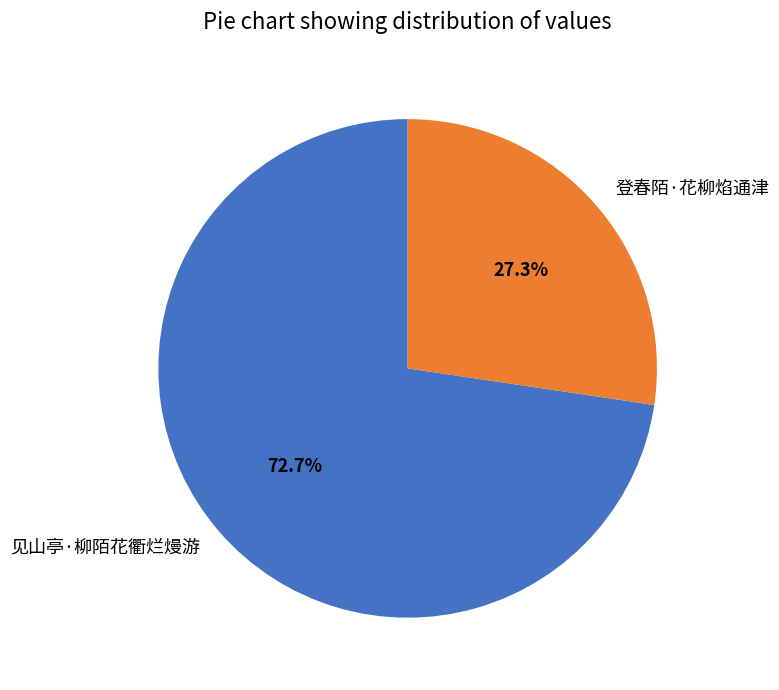

How many slices are in this pie chart?

2